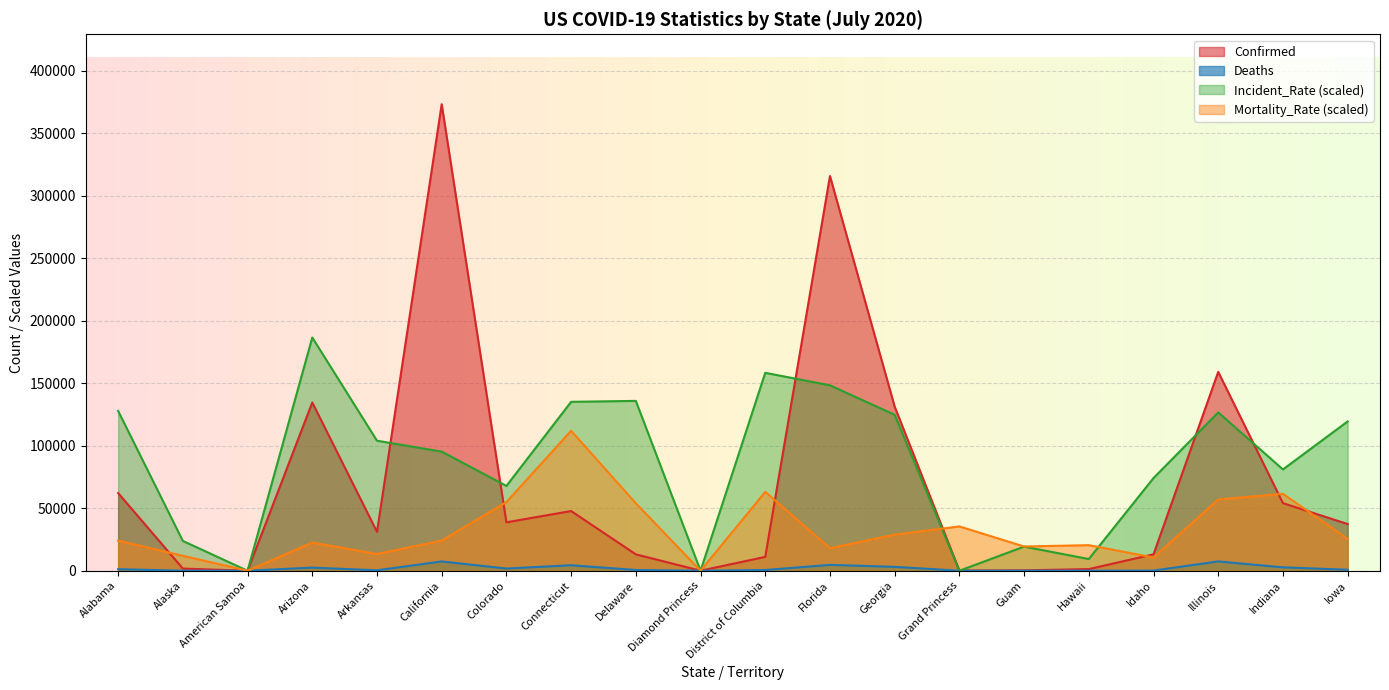

Which series changed the most between Arkansas and Indiana?

Mortality_Rate (scaled)